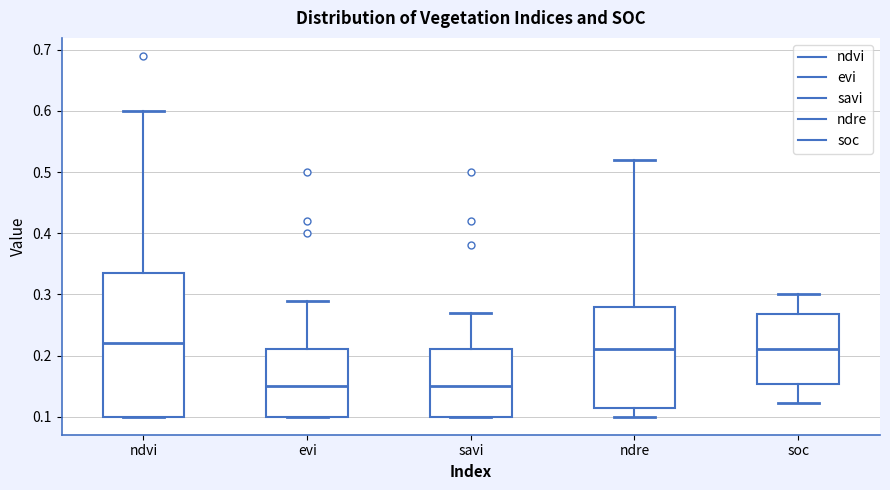

Reading left to right, read every box against the y-axis: the position of its median line, the range the box covers, and the ends of its whiskers. The values are not printed on the chart, so give them approximately, as read against the axis.

ndvi: median 0.22, box 0.10 to 0.34, whiskers 0.10 to 0.60
evi: median 0.15, box 0.10 to 0.21, whiskers 0.10 to 0.29
savi: median 0.15, box 0.10 to 0.21, whiskers 0.10 to 0.27
ndre: median 0.21, box 0.12 to 0.28, whiskers 0.10 to 0.52
soc: median 0.21, box 0.15 to 0.27, whiskers 0.12 to 0.30